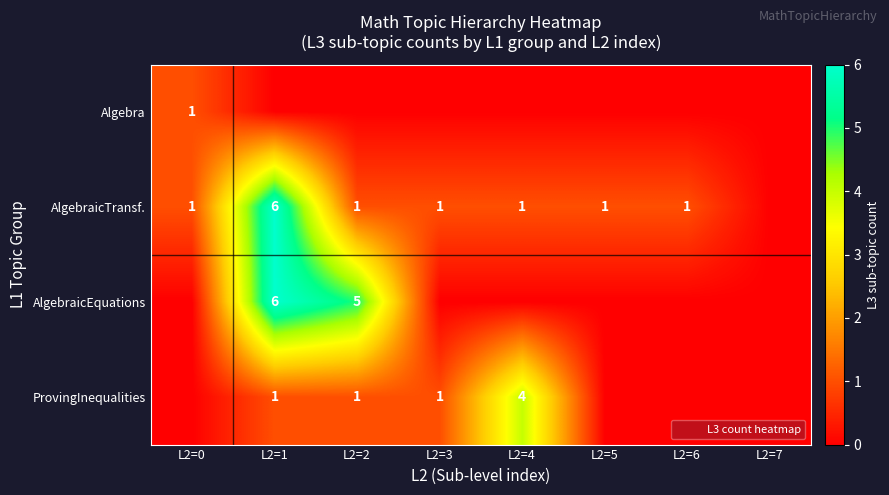

Is it true that ProvingInequalities equals 2 at L2=0?

False